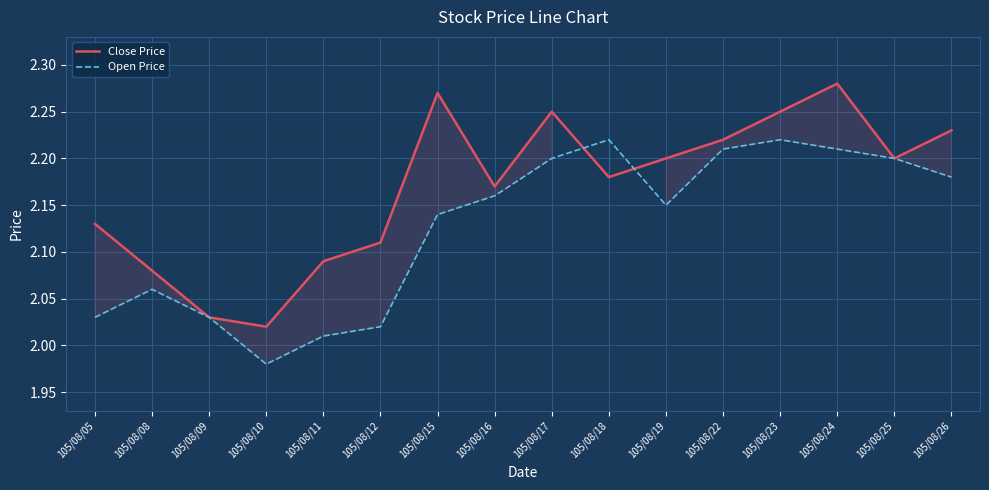

Reading left to right, list all the values displayed in this chart.

Close Price: 105/08/05=2.1	105/08/08=2.1	105/08/09=2.0	105/08/10=2.0	105/08/11=2.1	105/08/12=2.1	105/08/15=2.3	105/08/16=2.2	105/08/17=2.2	105/08/18=2.2	105/08/19=2.2	105/08/22=2.2	105/08/23=2.2	105/08/24=2.3	105/08/25=2.2	105/08/26=2.2
Open Price: 105/08/05=2.0	105/08/08=2.1	105/08/09=2.0	105/08/10=2.0	105/08/11=2.0	105/08/12=2.0	105/08/15=2.1	105/08/16=2.2	105/08/17=2.2	105/08/18=2.2	105/08/19=2.1	105/08/22=2.2	105/08/23=2.2	105/08/24=2.2	105/08/25=2.2	105/08/26=2.2